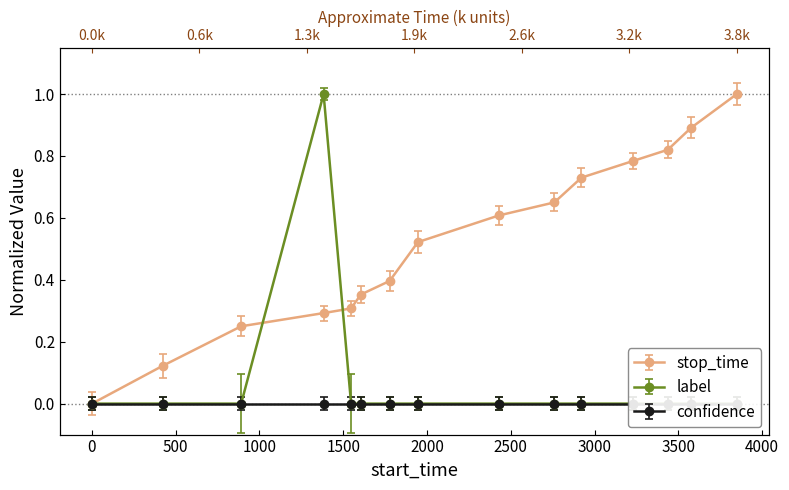

Reading left to right, transcribe all the data shown in this chart.

stop_time: 1=0.0	422=0.1	891=0.2	1383=0.3	1547=0.3	1605=0.4	1777=0.4	1946=0.5	2429=0.6	2760=0.7	2922=0.7	3230=0.8	3437=0.8	3576=0.9	3849=1.0
label: 1=0.0	422=0.0	891=0.0	1383=1.0	1547=0.0	1605=0.0	1777=0.0	1946=0.0	2429=0.0	2760=0.0	2922=0.0	3230=0.0	3437=0.0	3576=0.0	3849=0.0